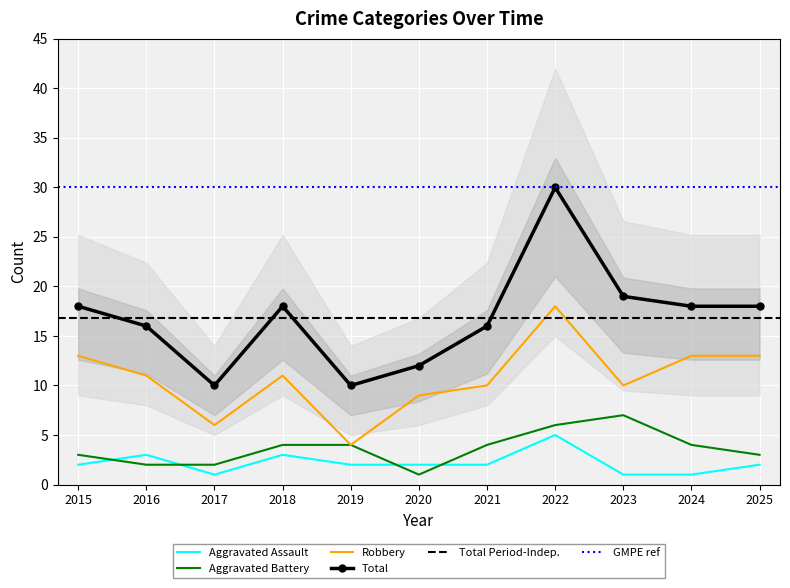

What is the spread (max minus min) of values at 2015?

16